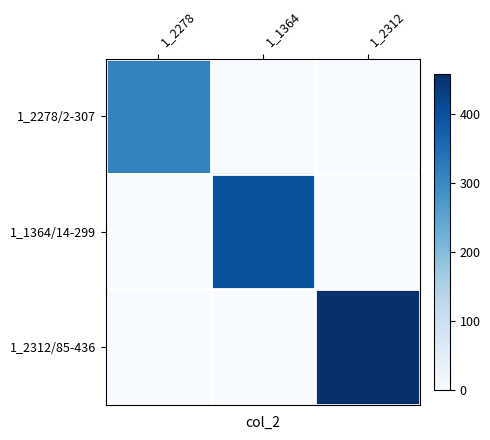

List the series in order of their overall mean, lowest first.

1_2278/2-307, 1_1364/14-299, 1_2312/85-436